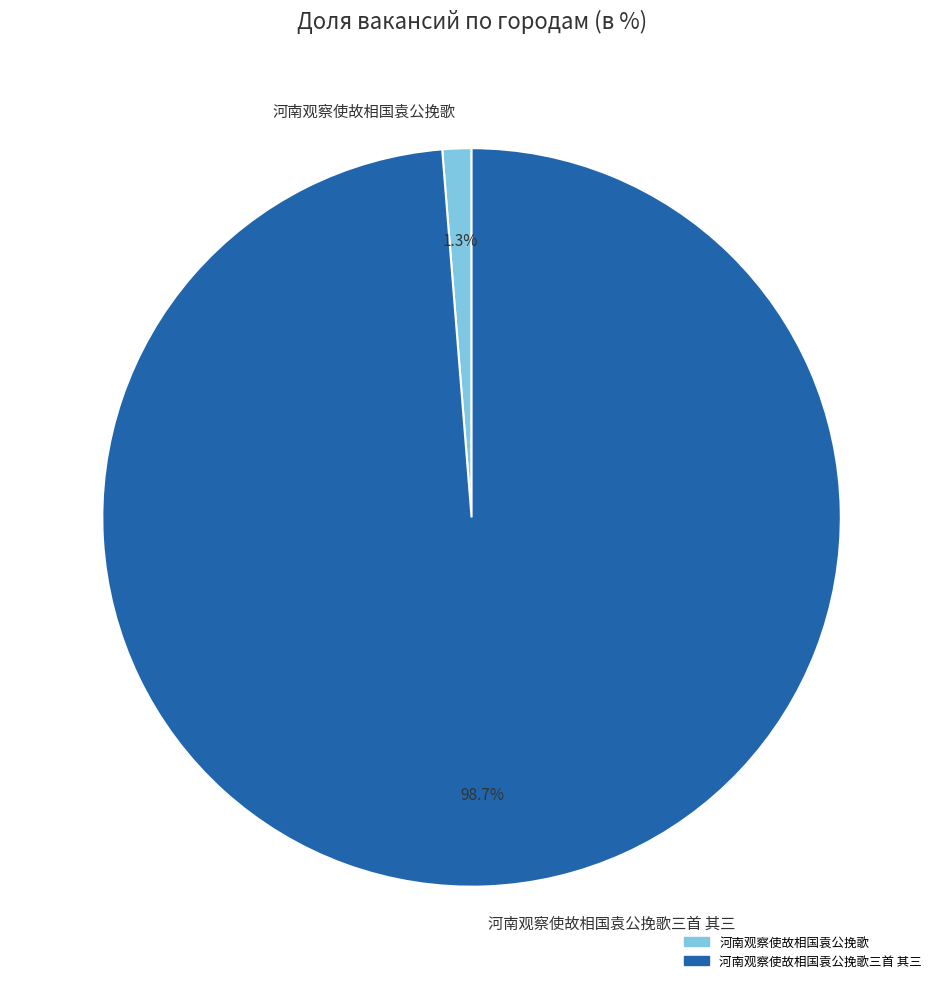

What is the total percentage of 河南观察使故相国袁公挽歌 and 河南观察使故相国袁公挽歌三首 其三?

100.0%